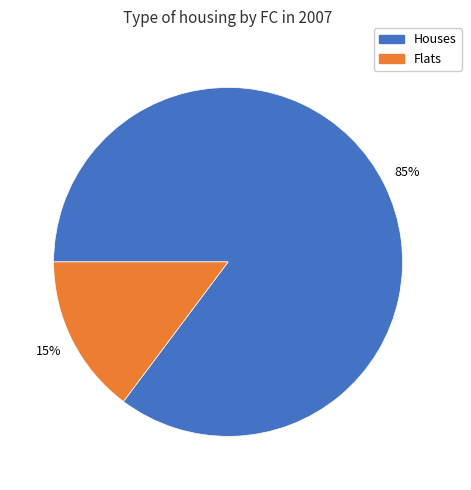

Which slice represents more than half of the pie?

Houses